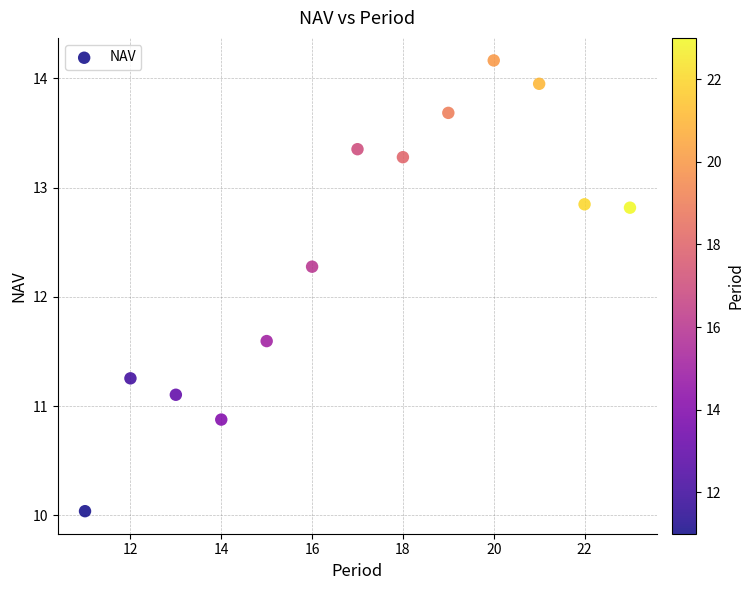

What Y value in the scatter plot is closest to 12?

12.3